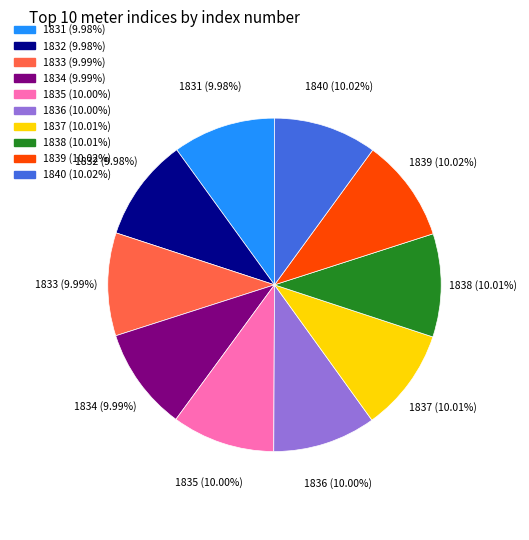

What is the ratio of the value at 1834 to the value at 1839?

1.0